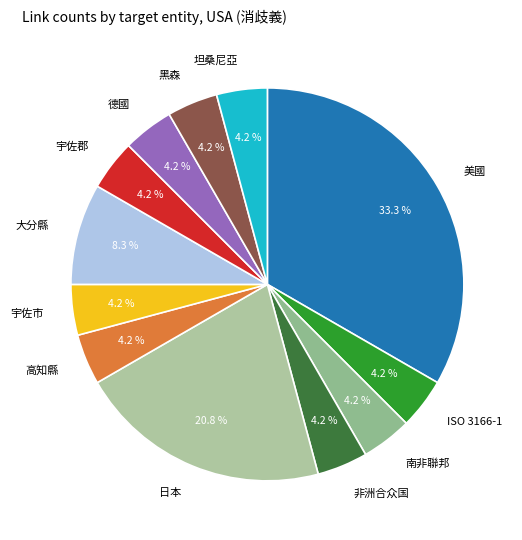

To the nearest percent, what is the combined percentage of 宇佐郡 and 德國?

8%